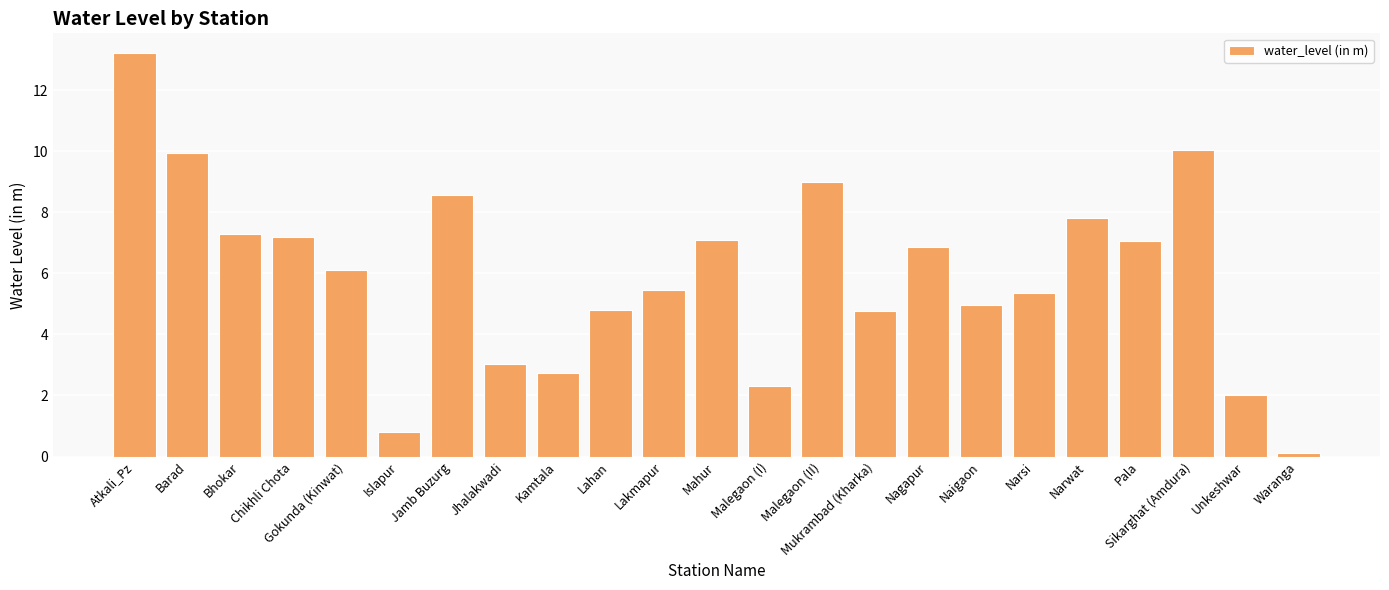

How many data points are above 6?

12